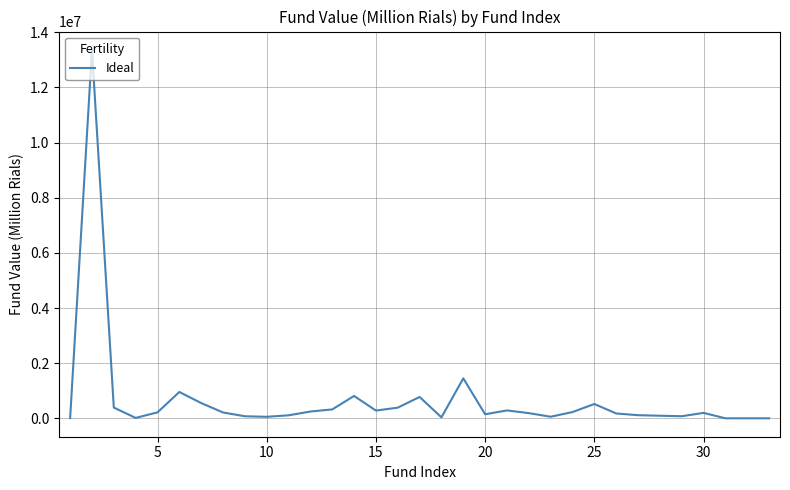

What is the greatest value displayed?

13358790.5